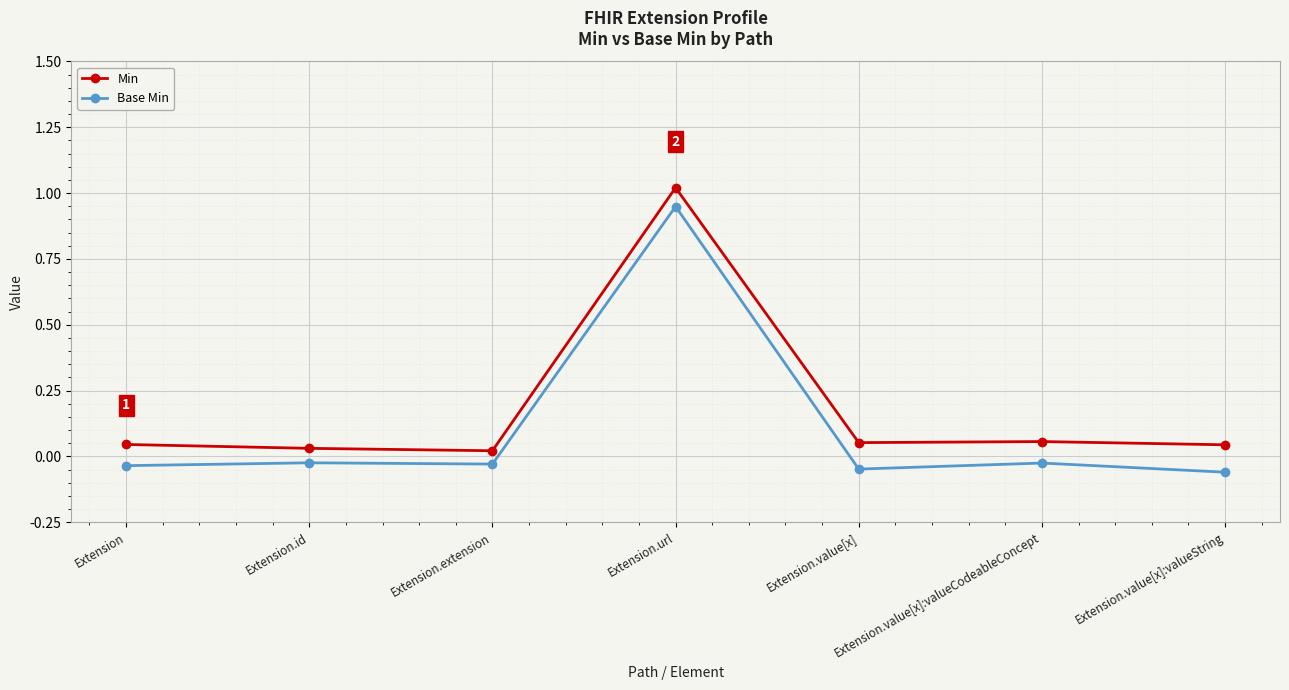

True or false: Min has a value of 0.1 at Extension.id.

False